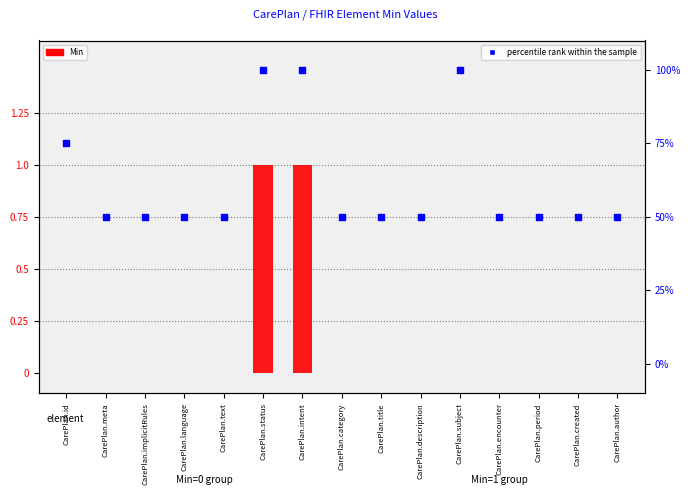

Is the value of percentile rank within the sample at CarePlan.author greater than the value of Min at CarePlan.meta?

Yes